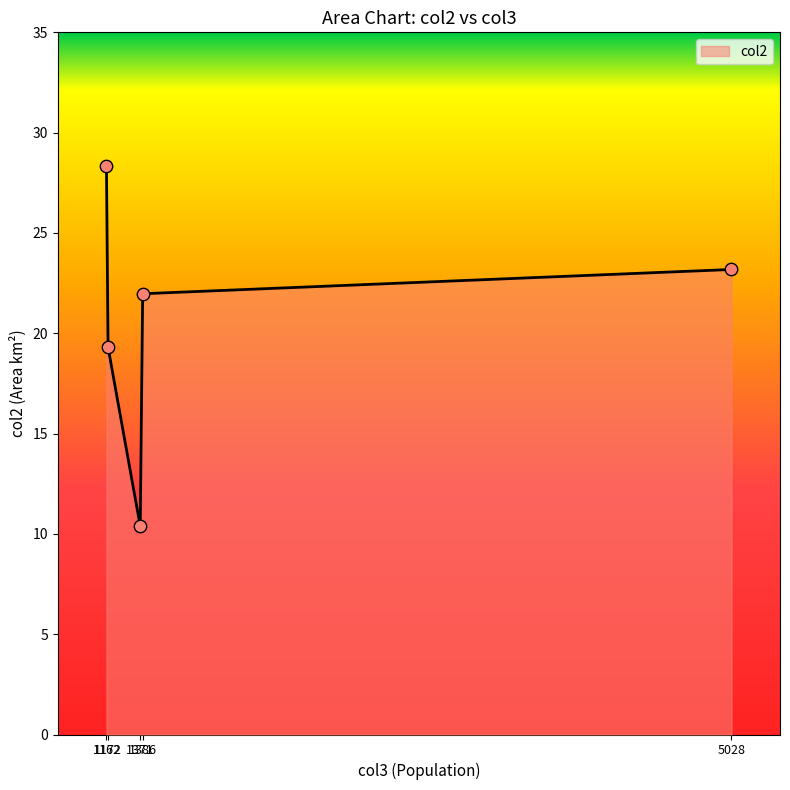

What is the ratio of the value at 1172 to the value at 1371?

1.9